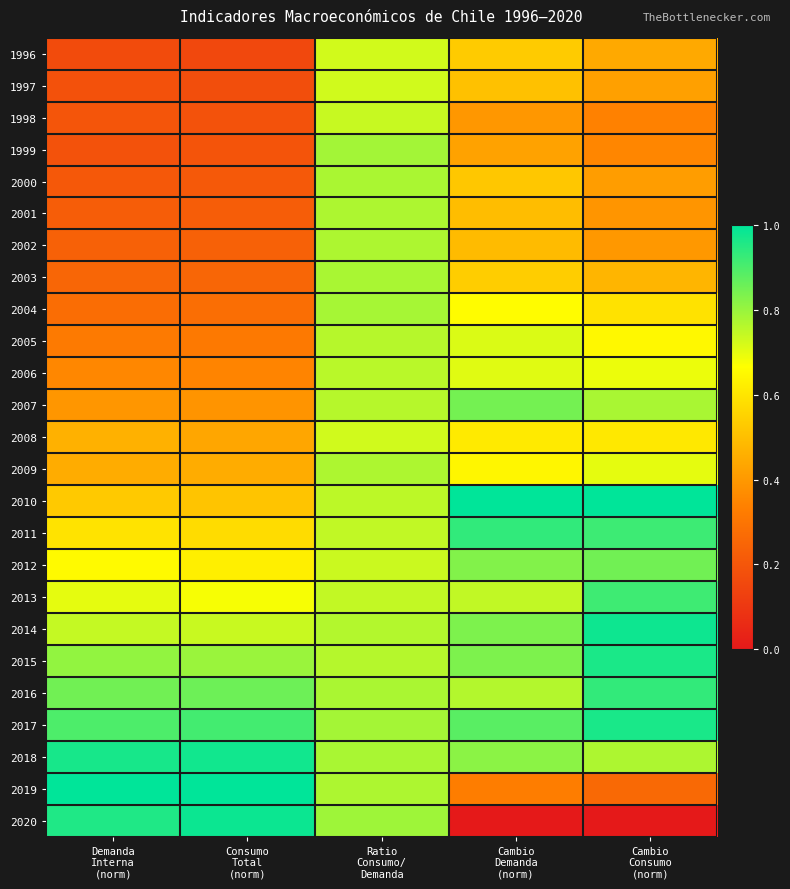

Between Ratio
Consumo/
Demanda and Cambio
Demanda
(norm), which is larger?

Ratio
Consumo/
Demanda